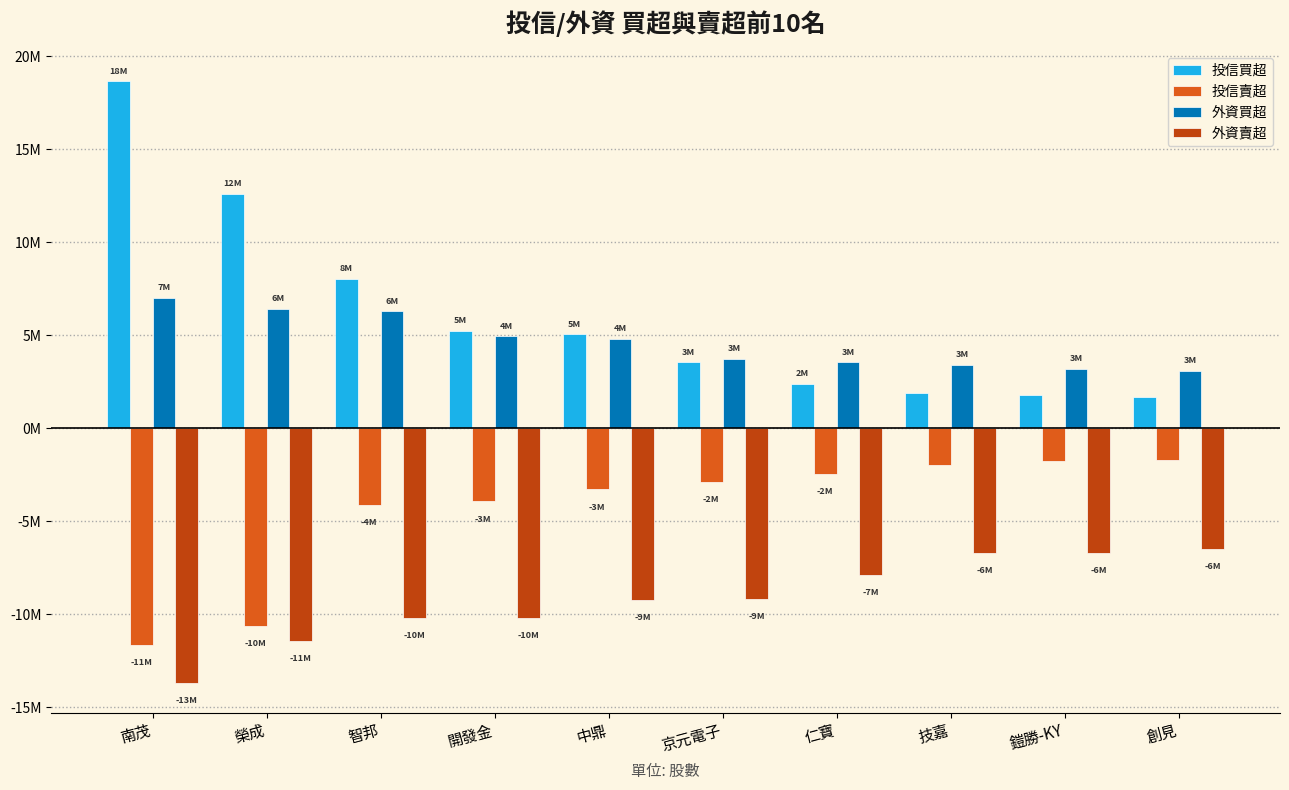

What are all the series names shown in the legend?

投信買超, 投信賣超, 外資買超, 外資賣超